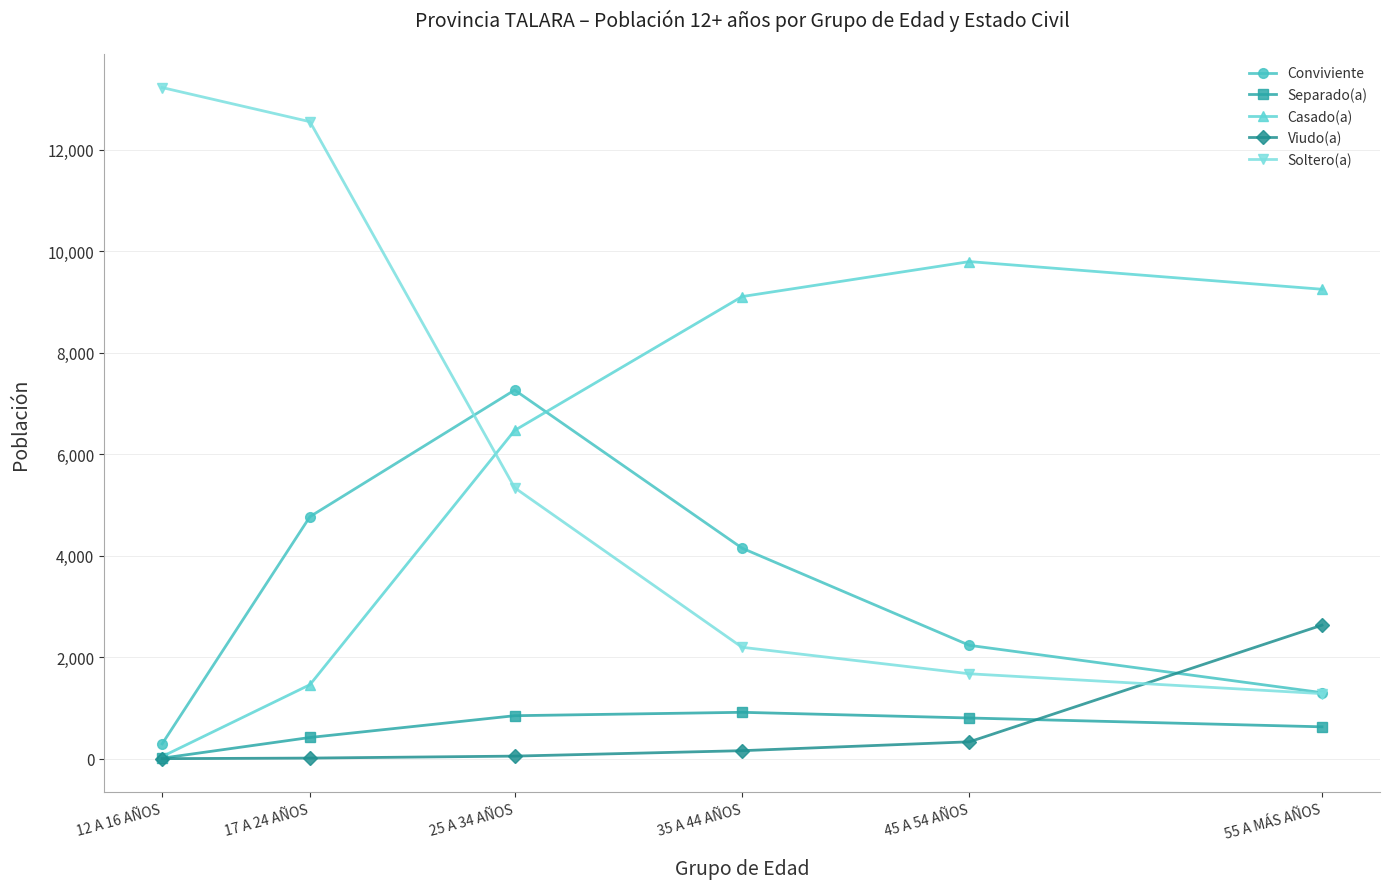

Between 35 A 44 AÑOS and 45 A 54 AÑOS, which series saw the biggest shift?

Conviviente